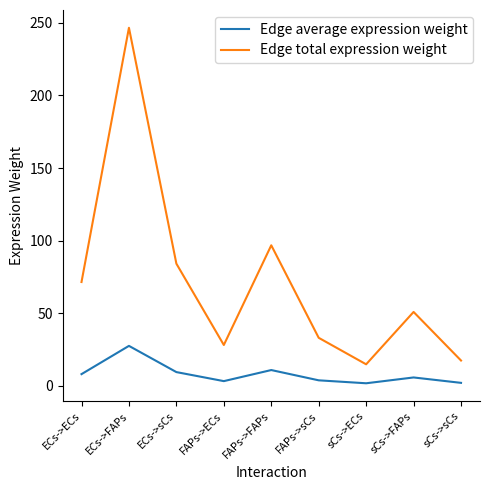

True or false: Edge average expression weight and Edge total expression weight cross at least once.

False